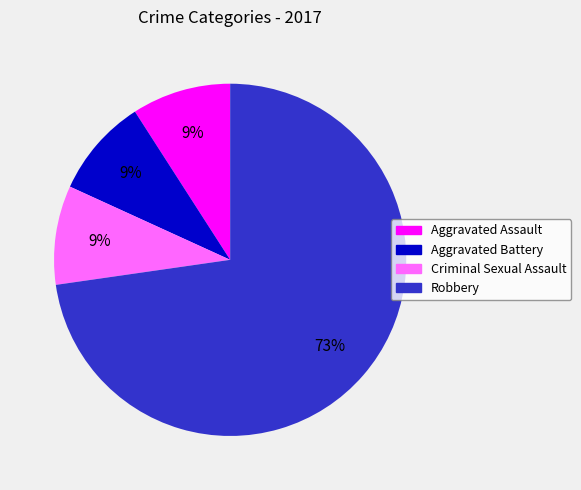

Count the number of slices in the pie.

4